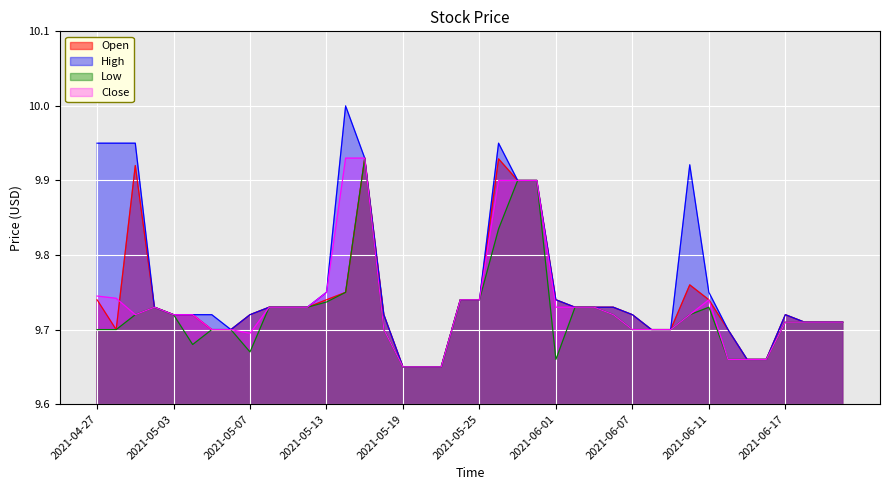

How many lines are shown in the chart?

4